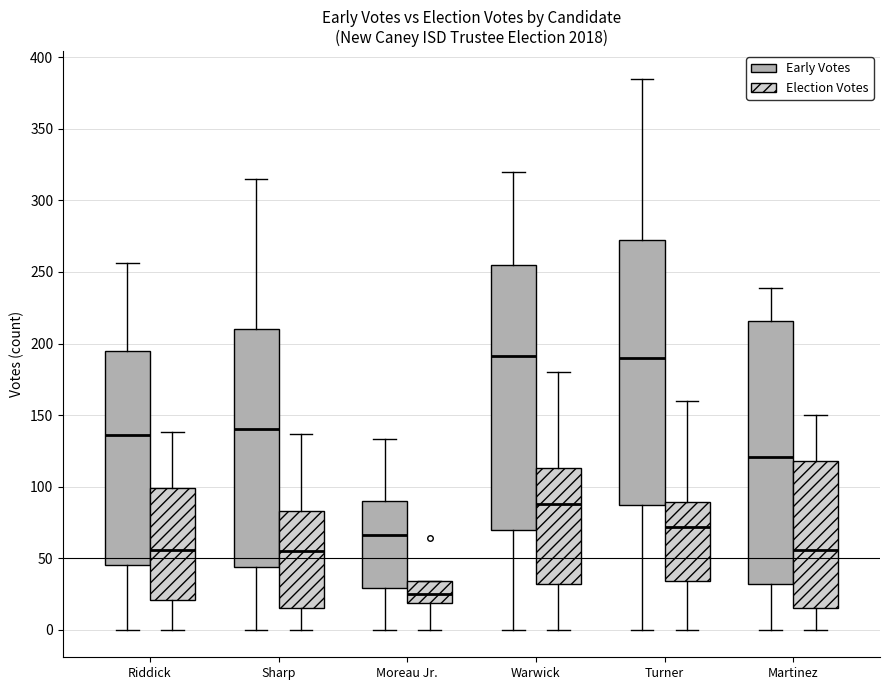

Which box has the lowest median line?

Moreau Jr. (Election Votes)